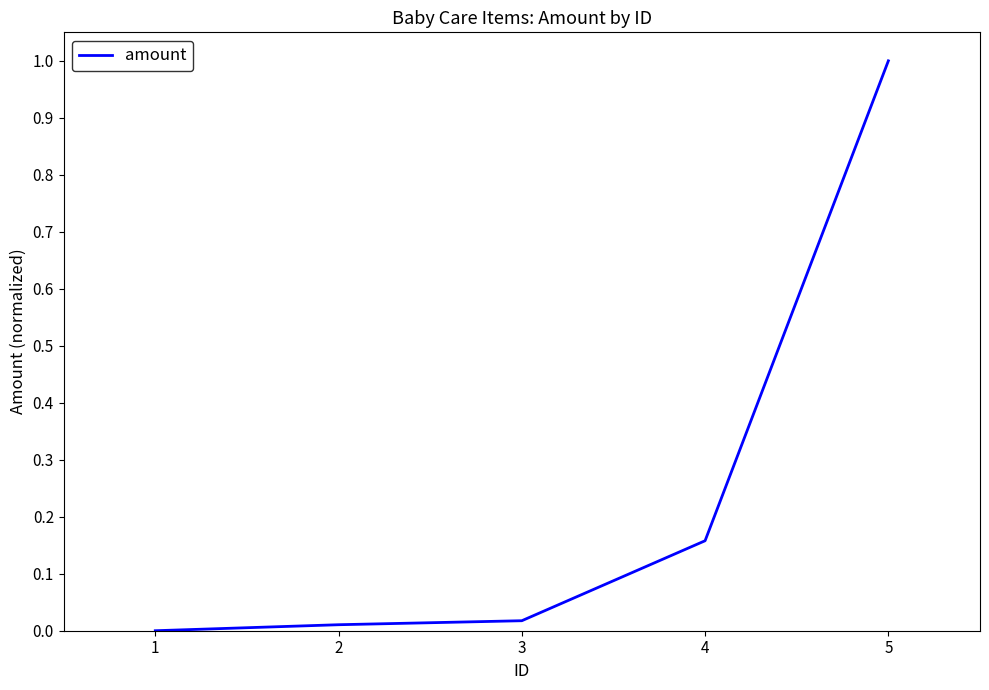

True or false: the data has more than 1 interior local peaks.

False